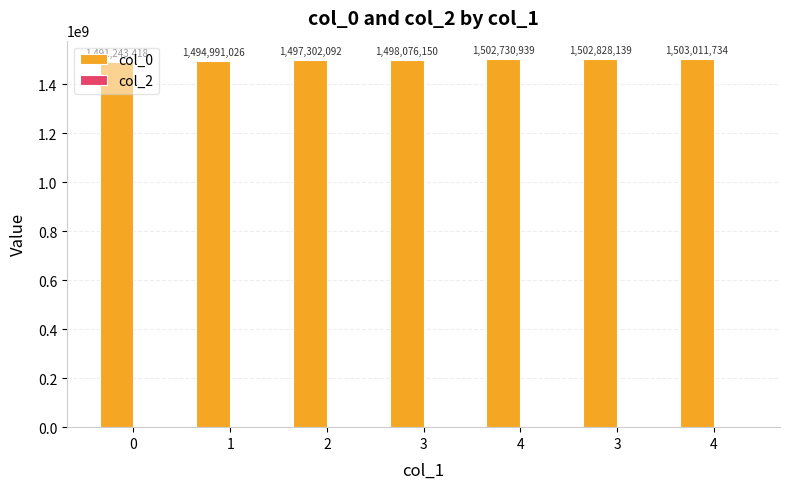

Are the bars horizontal?

No